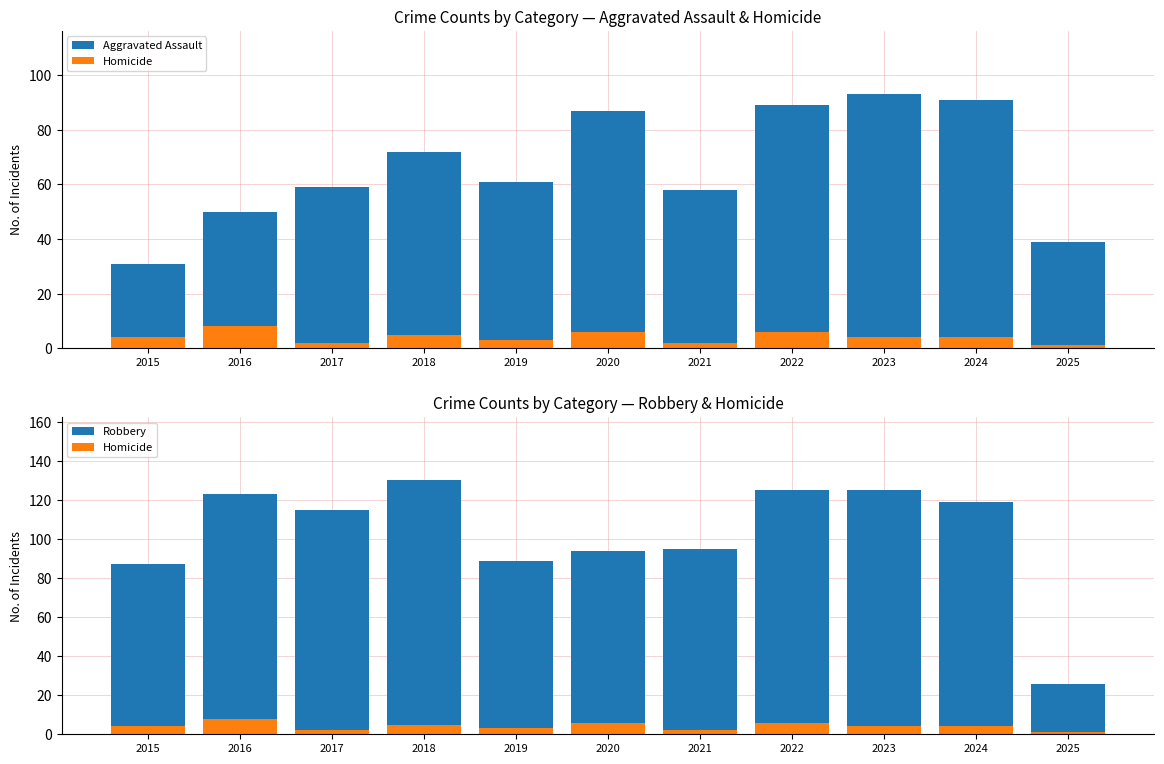

What are all the series names shown in the legend?

Aggravated Assault, Homicide, Robbery